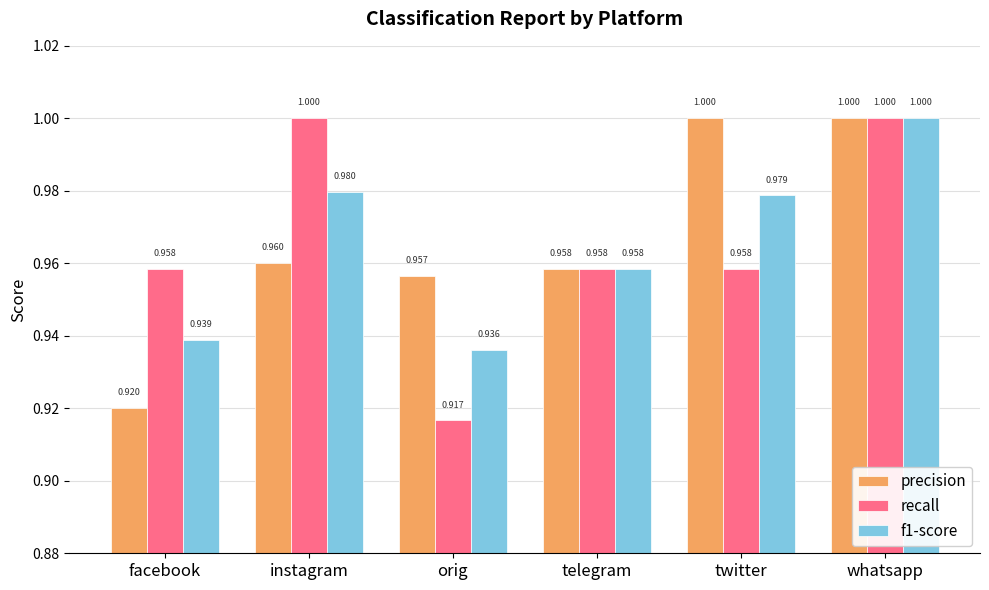

List the labels in order of f1-score value, largest first.

whatsapp, instagram, twitter, telegram, facebook, orig